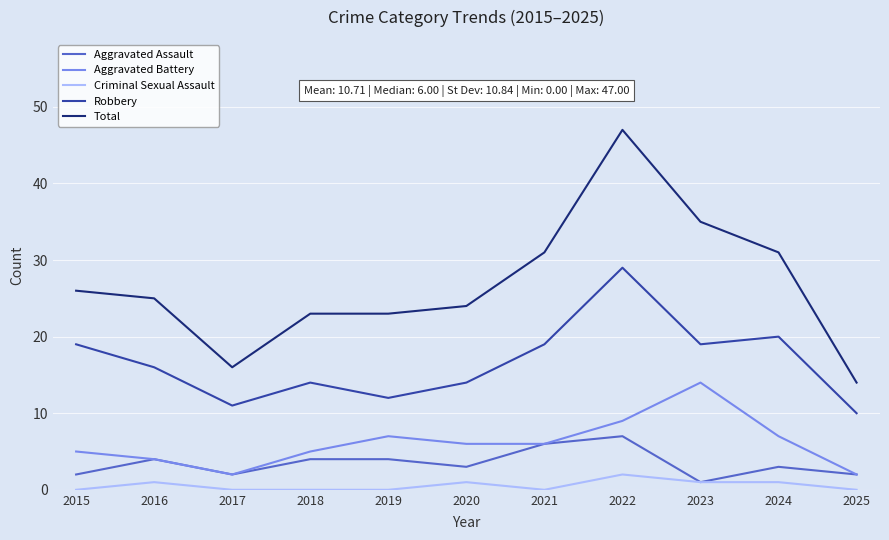

At 2019, list the series in order from smallest to largest.

Criminal Sexual Assault, Aggravated Assault, Aggravated Battery, Robbery, Total